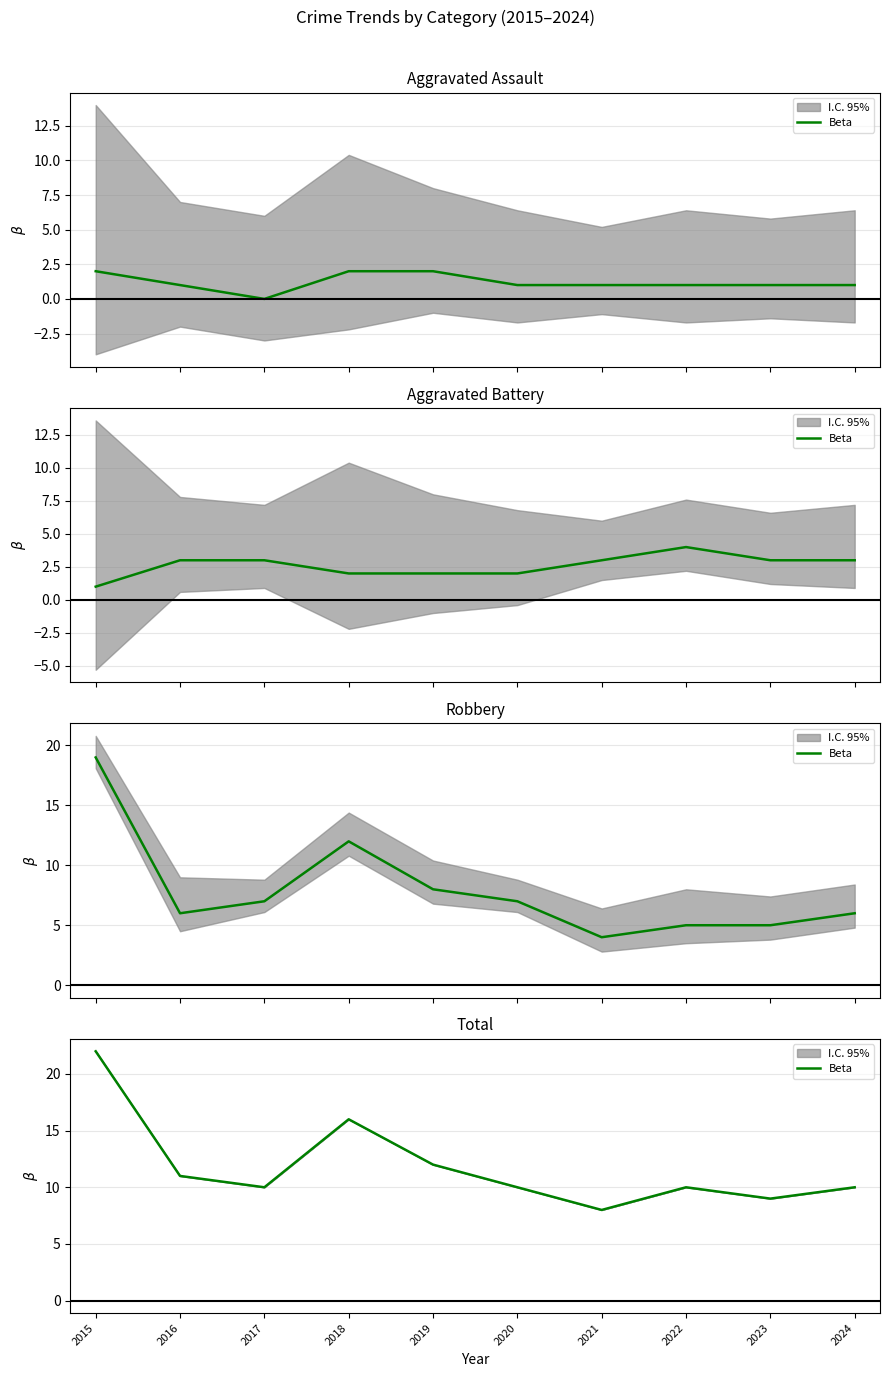

At which category does the data reach its first local peak?

2018